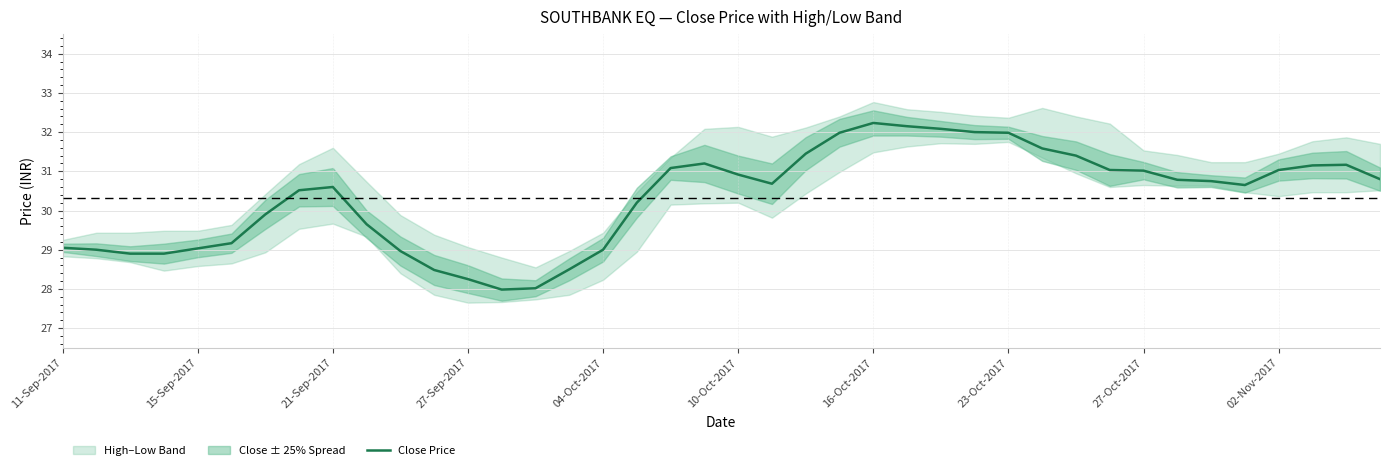

What is the maximum value for Close Price?

32.2